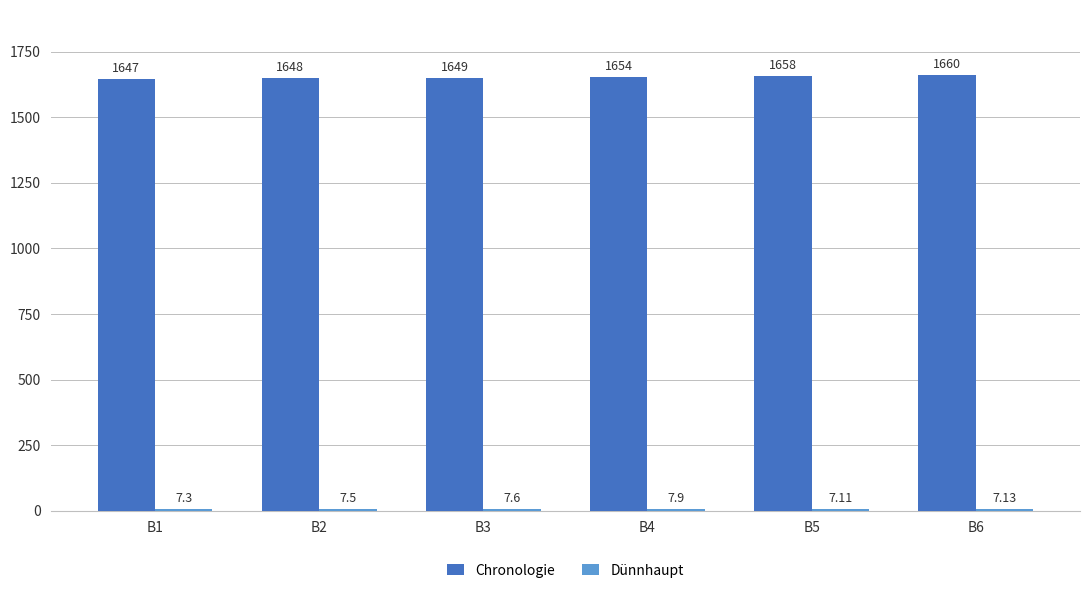

Which series has the largest total across all categories?

Chronologie